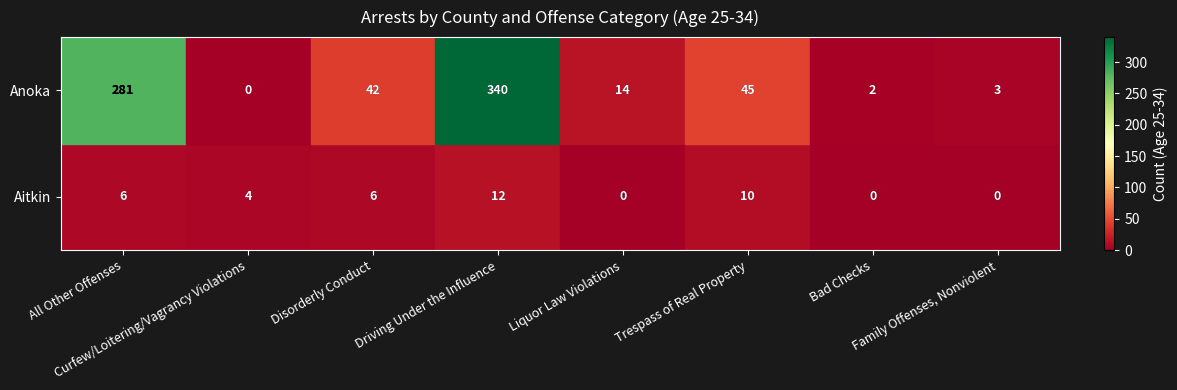

At Curfew/Loitering/Vagrancy Violations, list the series in order from smallest to largest.

Anoka, Aitkin